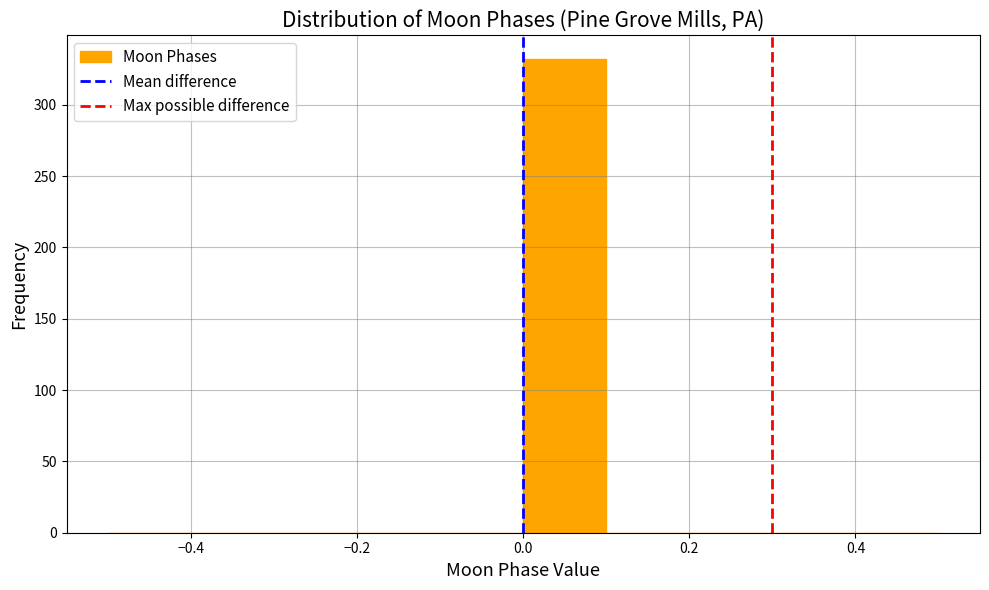

Reading left to right, transcribe this chart: for each bar, give the range it covers on the x-axis and its height. The values are not printed on the chart, so give them approximately, as read against the axis.

-0.5 to -0.4: 0
-0.4 to -0.3: 0
-0.3 to -0.2: 0
-0.2 to -0.1: 0
-0.1 to 0.0: 0
0.0 to 0.1: 330
0.1 to 0.2: 0
0.2 to 0.3: 0
0.3 to 0.4: 0
0.4 to 0.5: 0